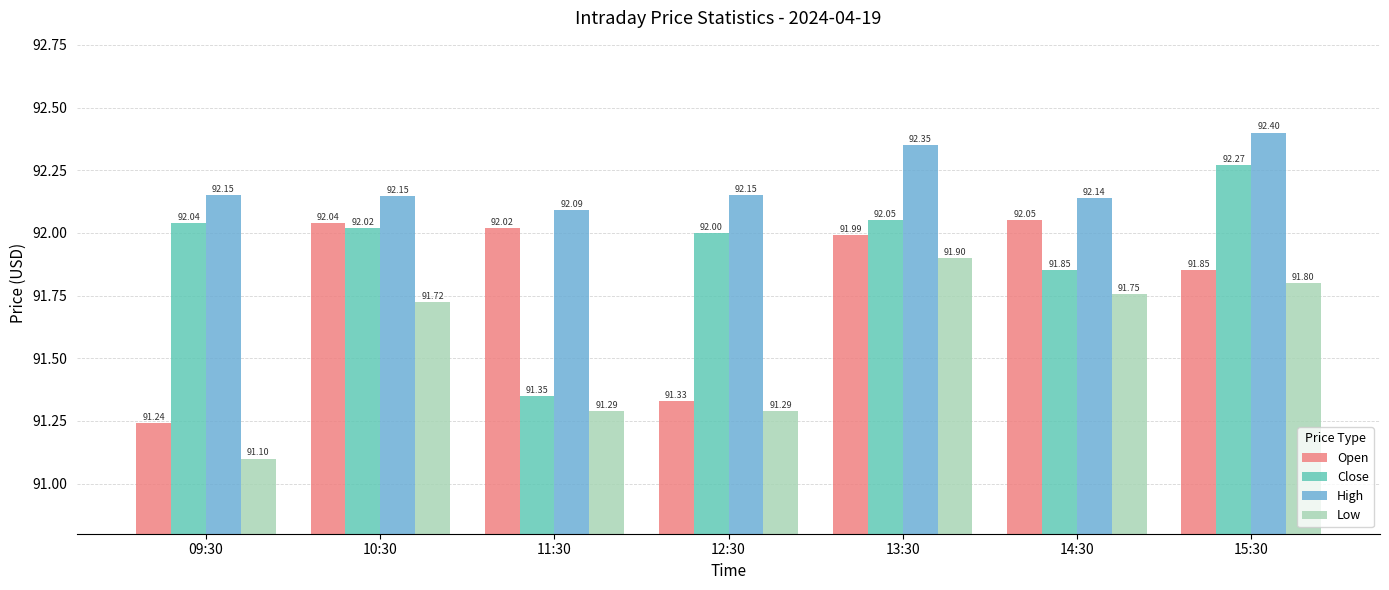

Are the bars grouped side by side (vs. stacked)?

Yes